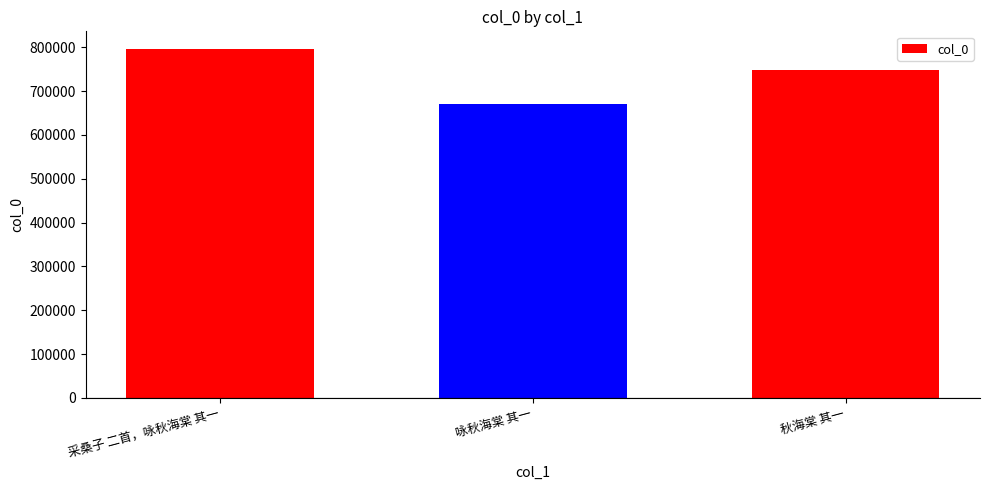

Rank the categories by value from highest to lowest.

采桑子 二首，咏秋海棠 其一, 秋海棠 其一, 咏秋海棠 其一